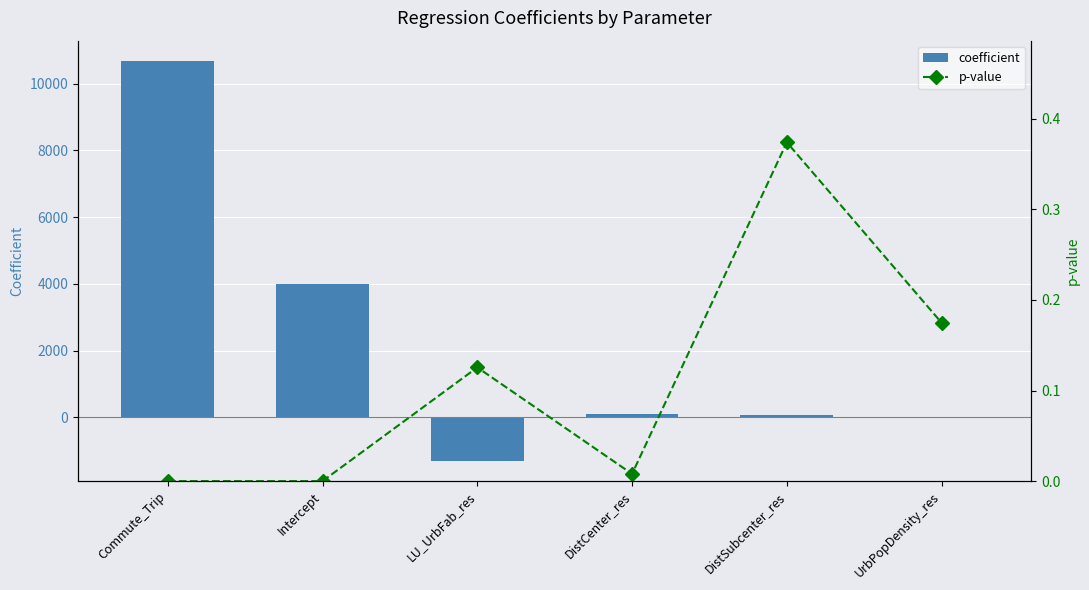

The p-value series shows 0.0 at Intercept. True or false?

True